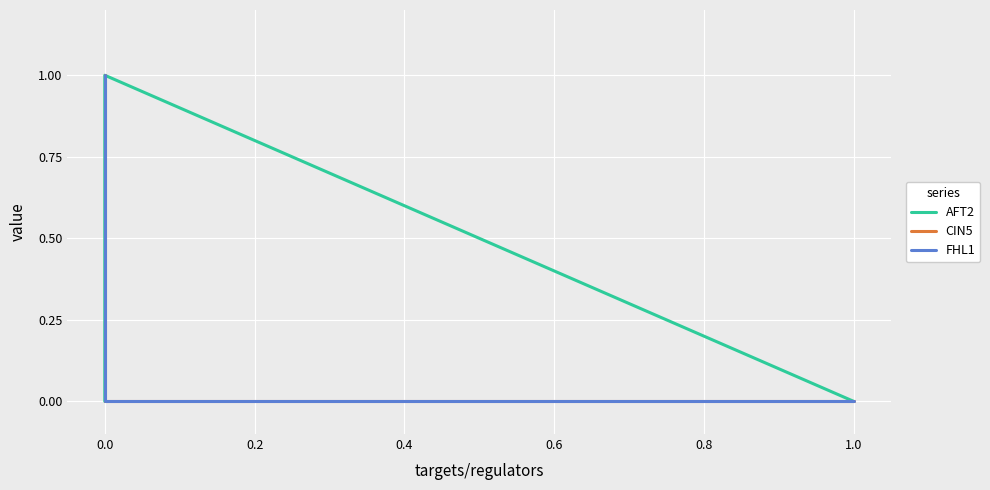

How many FHL1 values are between 0 and 1?

4